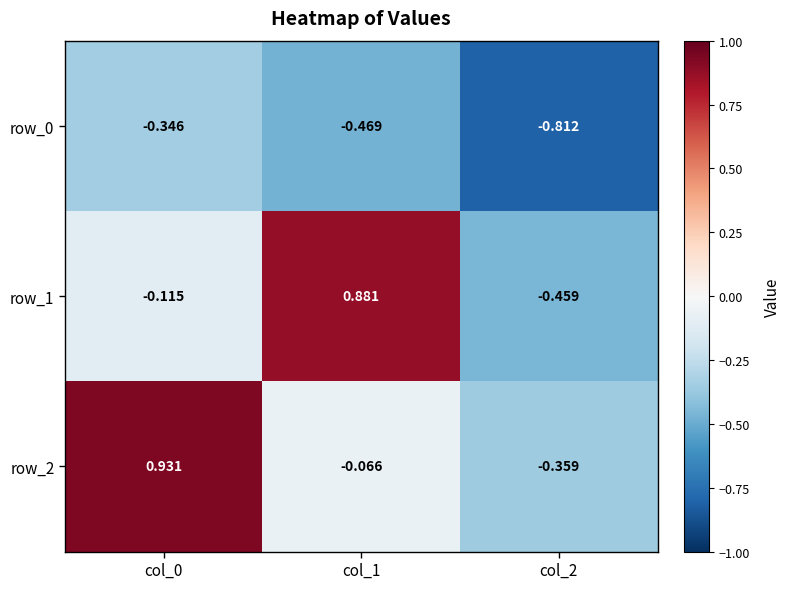

What is the difference between the row_0 values at col_0 and col_2?

0.5